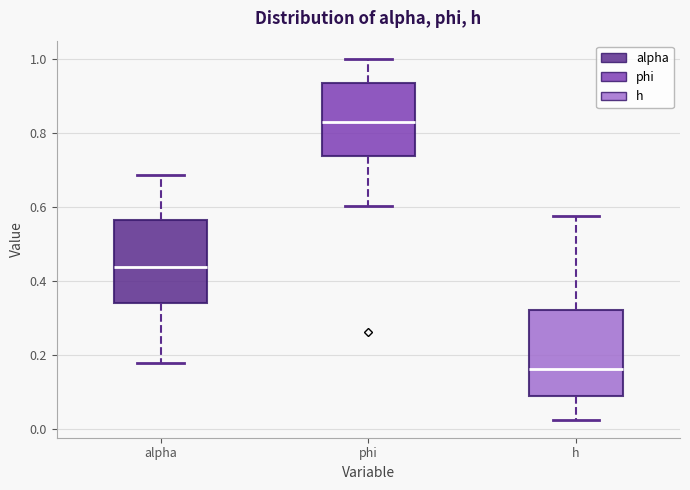

Where does the median line of the box for alpha sit on the y-axis? The values are not printed on the chart, so give them approximately, as read against the axis.

0.44